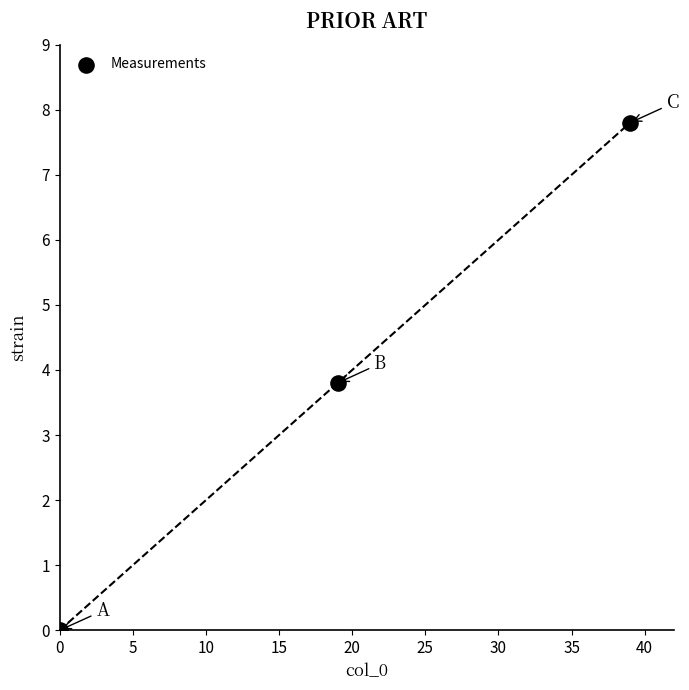

What Y value in the scatter plot is closest to 3?

3.8